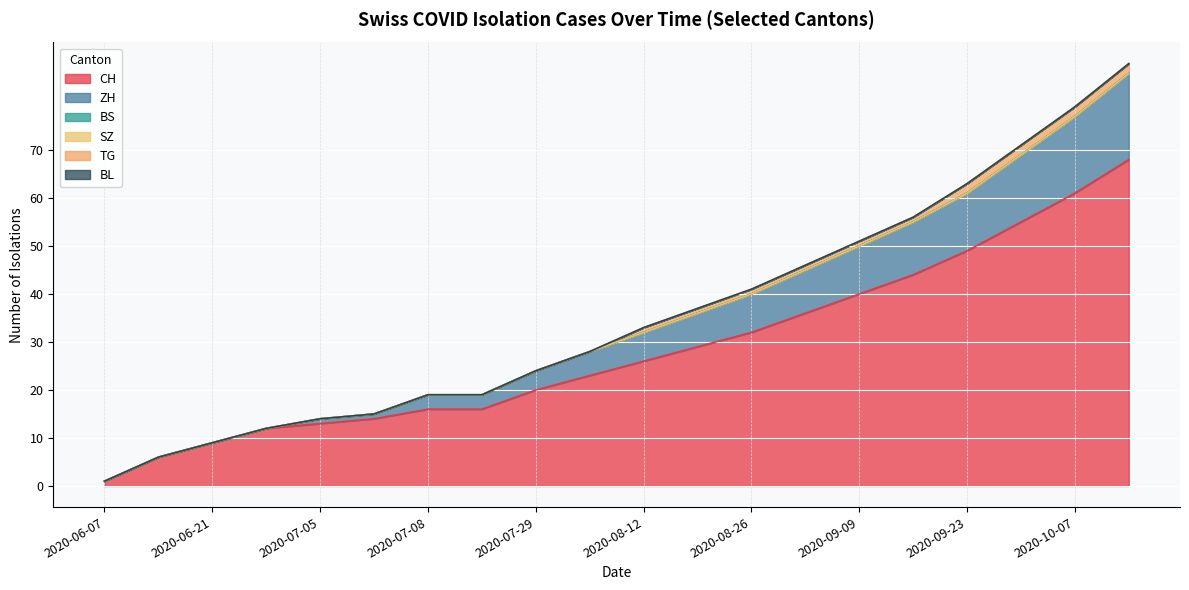

Which series has the largest range (max minus min)?

CH